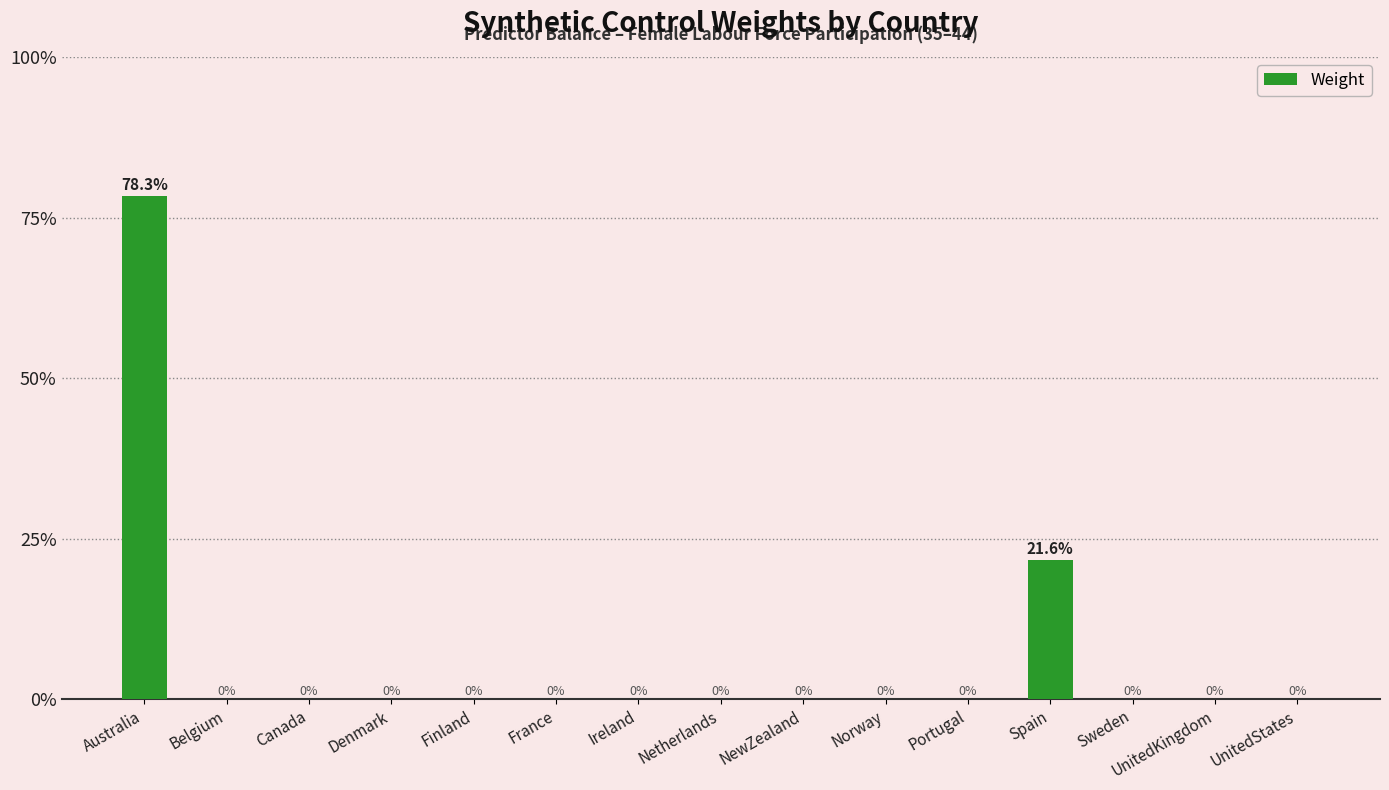

Reading right to left, what are all the values shown in this chart?

UnitedStates=0.0	UnitedKingdom=0.0	Sweden=0.0	Spain=0.2	Portugal=0.0	Norway=0.0	NewZealand=0.0	Netherlands=0.0	Ireland=0.0	France=0.0	Finland=0.0	Denmark=0.0	Canada=0.0	Belgium=0.0	Australia=0.8